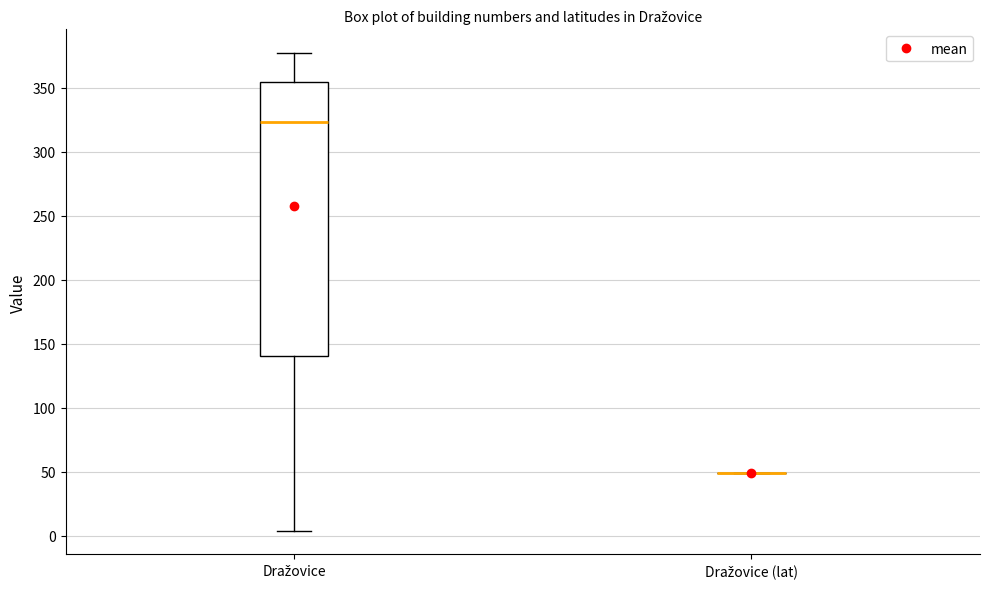

Reading left to right, transcribe this box plot: for each box, give where its median line is, the range the box spans, and where its two whiskers end, as read against the y-axis. The values are not printed on the chart, so give them approximately, as read against the axis.

Dražovice: median 325, box 140 to 355, whiskers 5 to 375
Dražovice (lat): box collapsed to a line at 50, whiskers 50 to 50